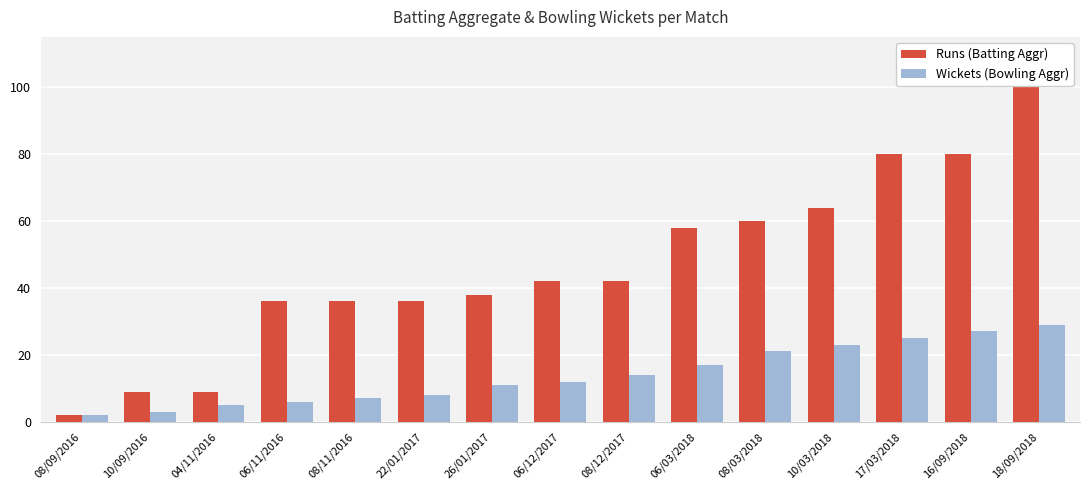

At 26/01/2017, list the series in order from smallest to largest.

Wickets (Bowling Aggr), Runs (Batting Aggr)